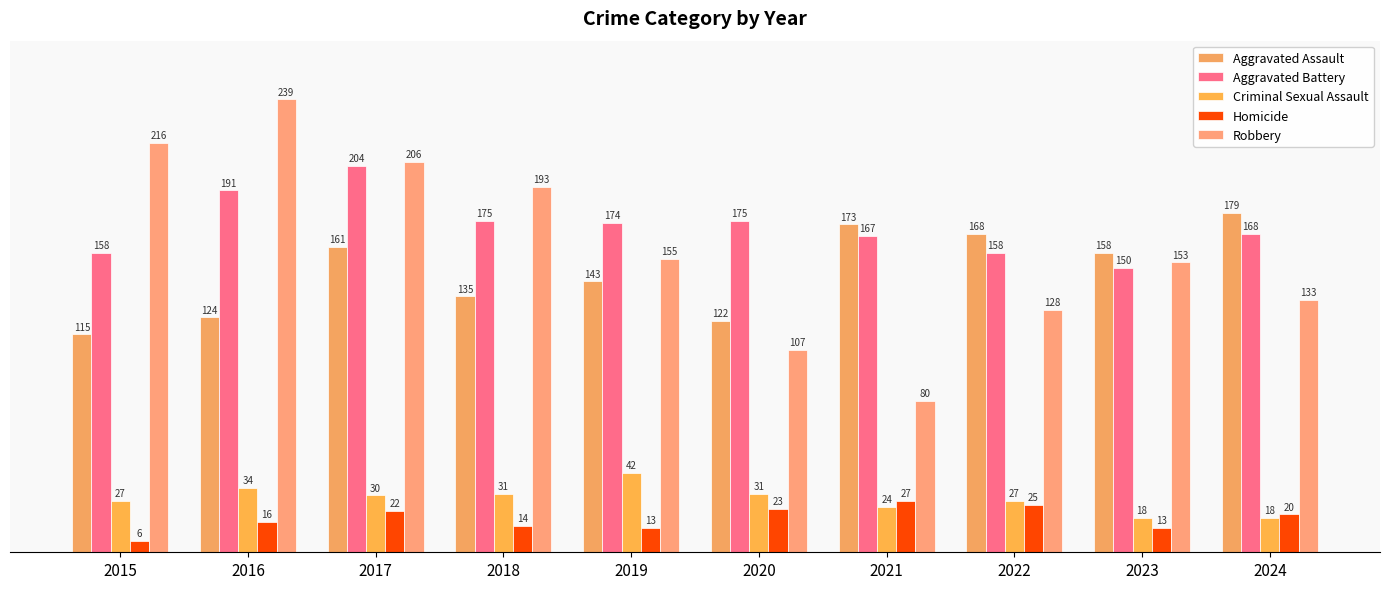

At 2019, list the series in order from smallest to largest.

Homicide, Criminal Sexual Assault, Aggravated Assault, Robbery, Aggravated Battery